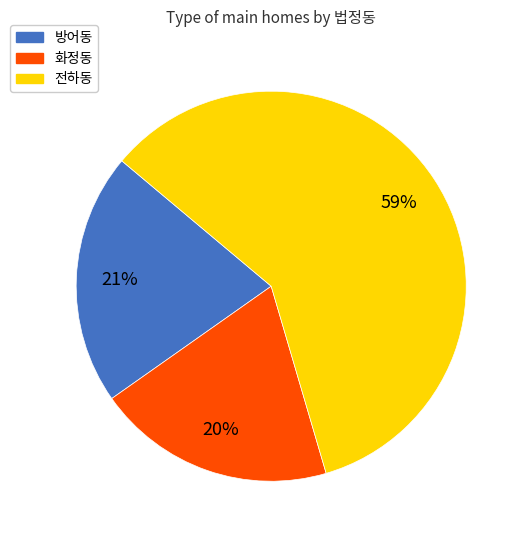

To the nearest percent, what is the combined percentage of 방어동 and 전하동?

80%